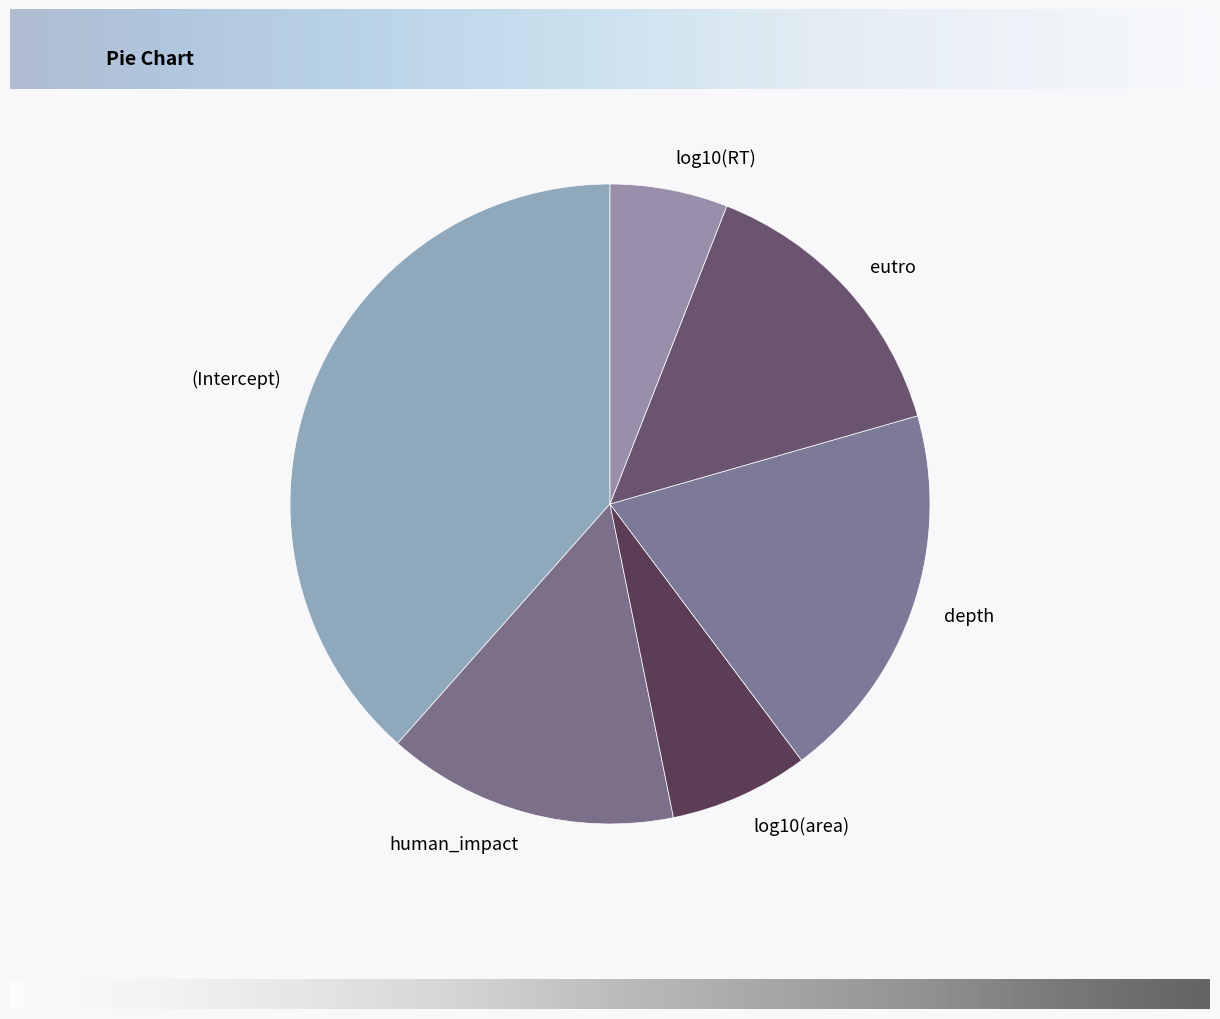

Is it true that depth is 33% of the pie?

False